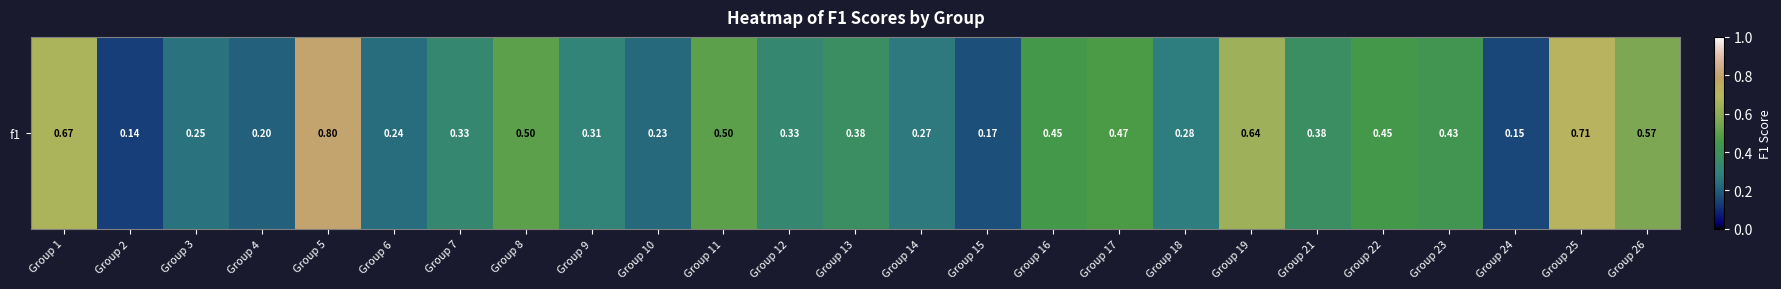

At which category does the chart reach its peak across all series?

Group 5